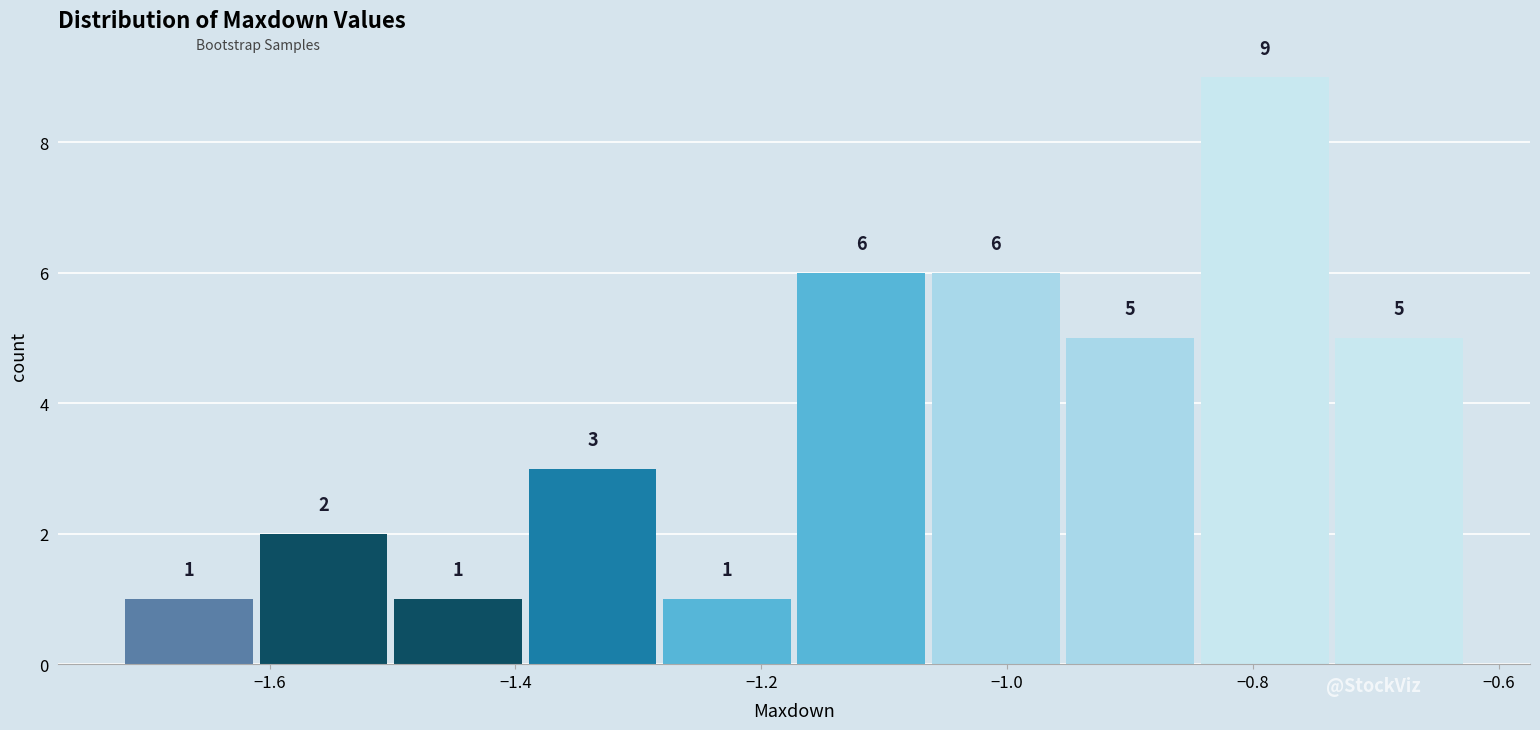

Reading left to right, list every bar in this chart as the range it spans on the x-axis followed by its height. The bar edges are not printed on the chart, so give them approximately, as read against the axis.

-1.72 to -1.60: 1
-1.60 to -1.50: 2
-1.50 to -1.38: 1
-1.38 to -1.28: 3
-1.28 to -1.18: 1
-1.18 to -1.06: 6
-1.06 to -0.96: 6
-0.96 to -0.84: 5
-0.84 to -0.74: 9
-0.74 to -0.62: 5